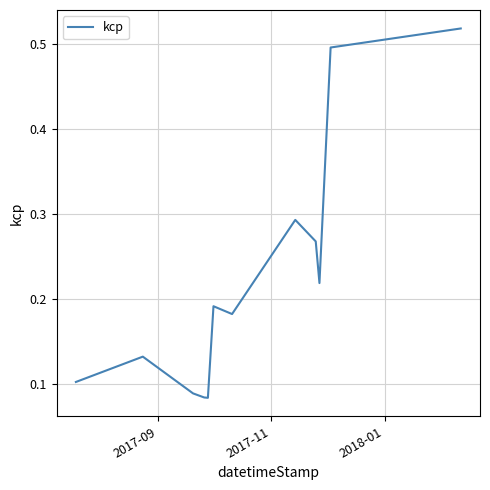

True or false: there are more than 1 points higher than both neighbors.

True